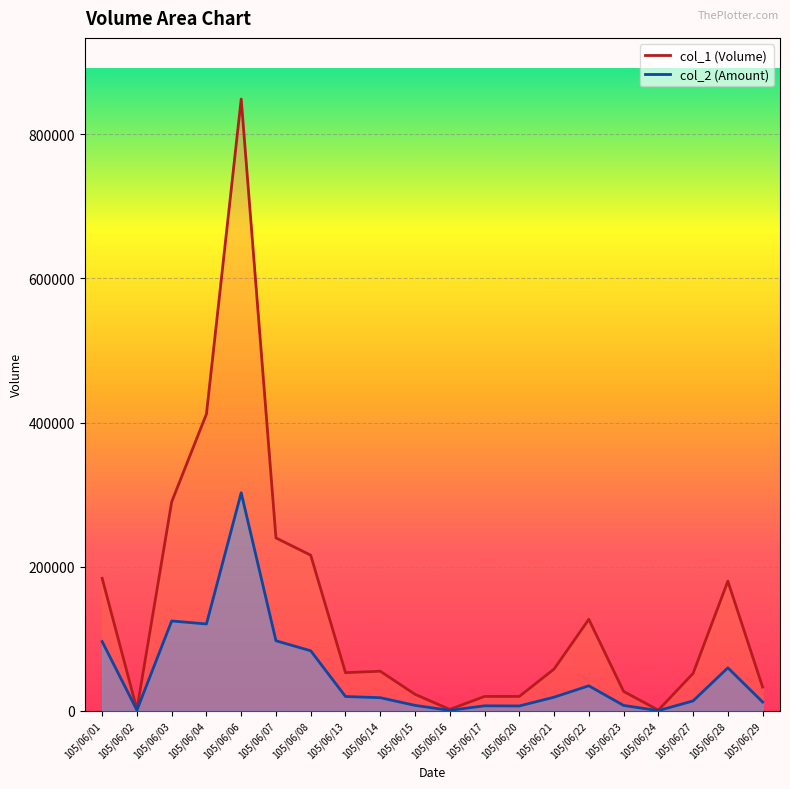

What is the total value across all series at 105/06/04?

532580